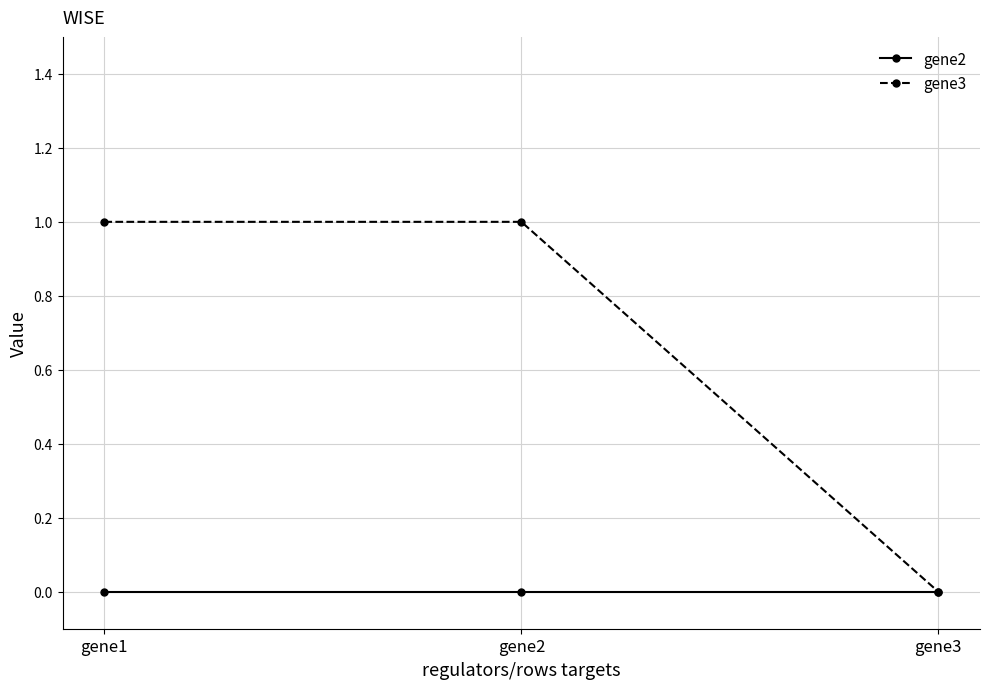

List the series in order of their peak value, lowest first.

gene2, gene3